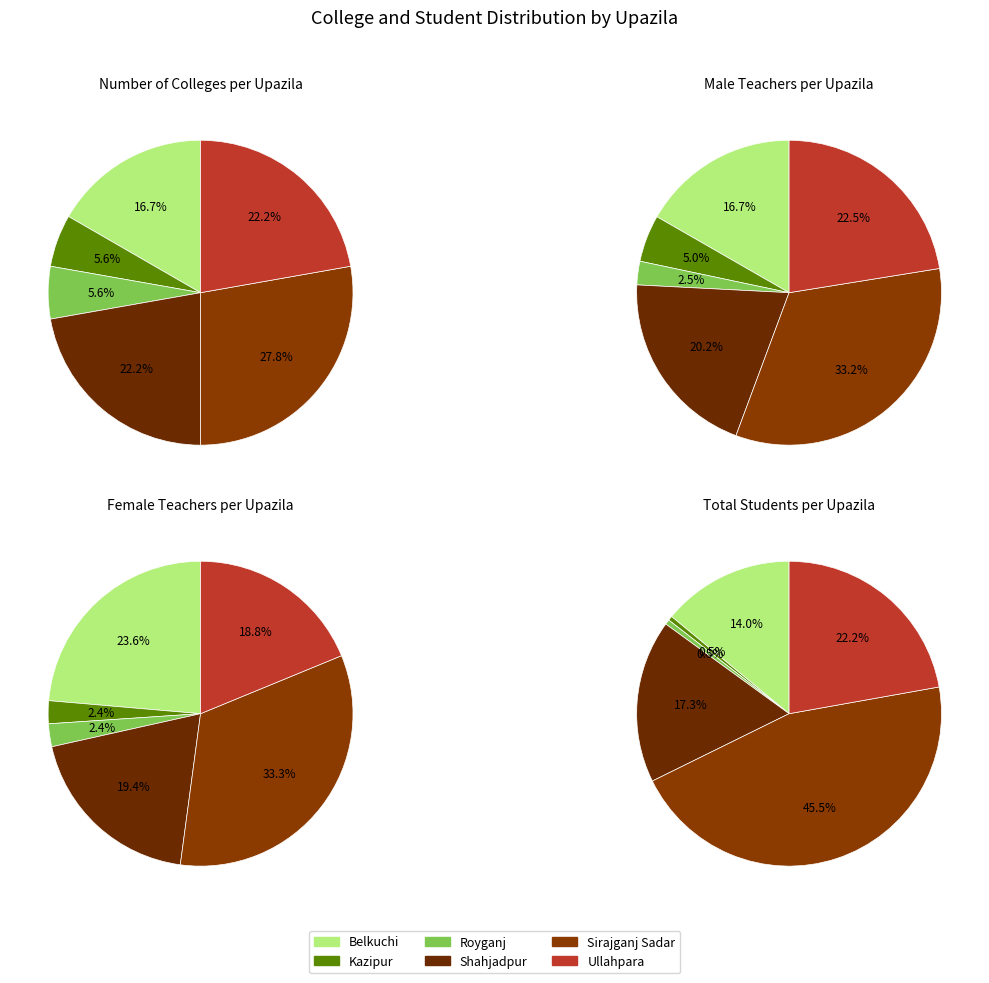

The Shahjadpur slice represents 7% of the pie. True or false?

False